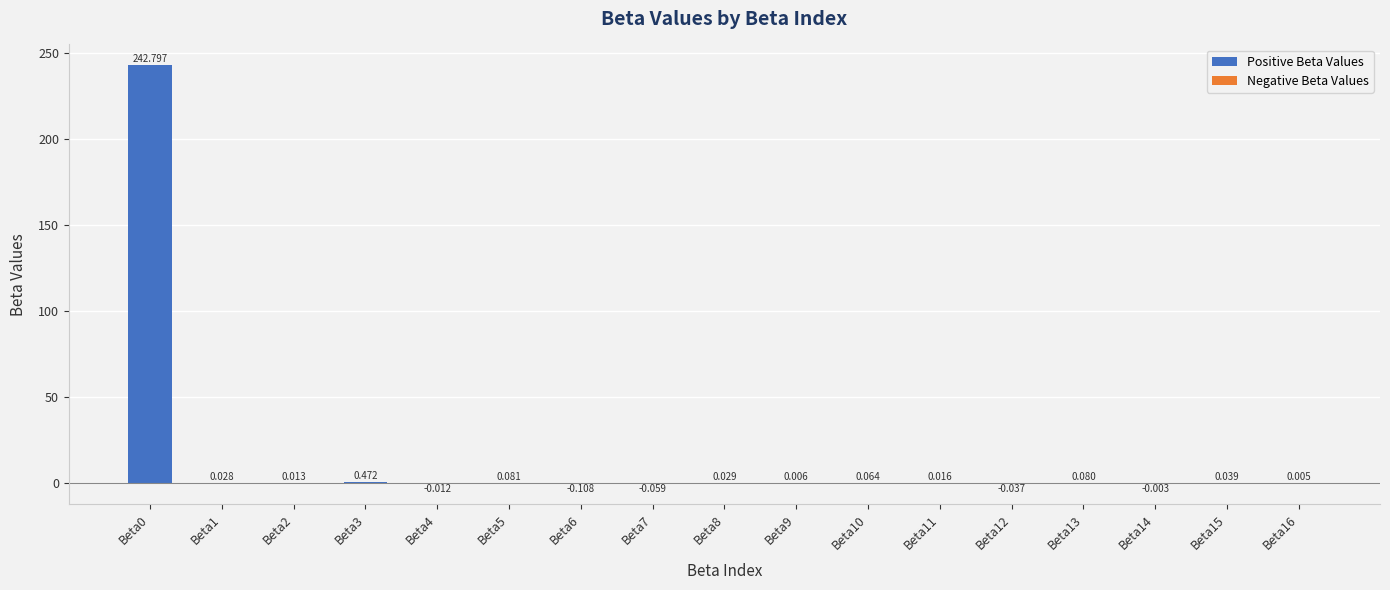

Are the bars grouped side by side (vs. stacked)?

No